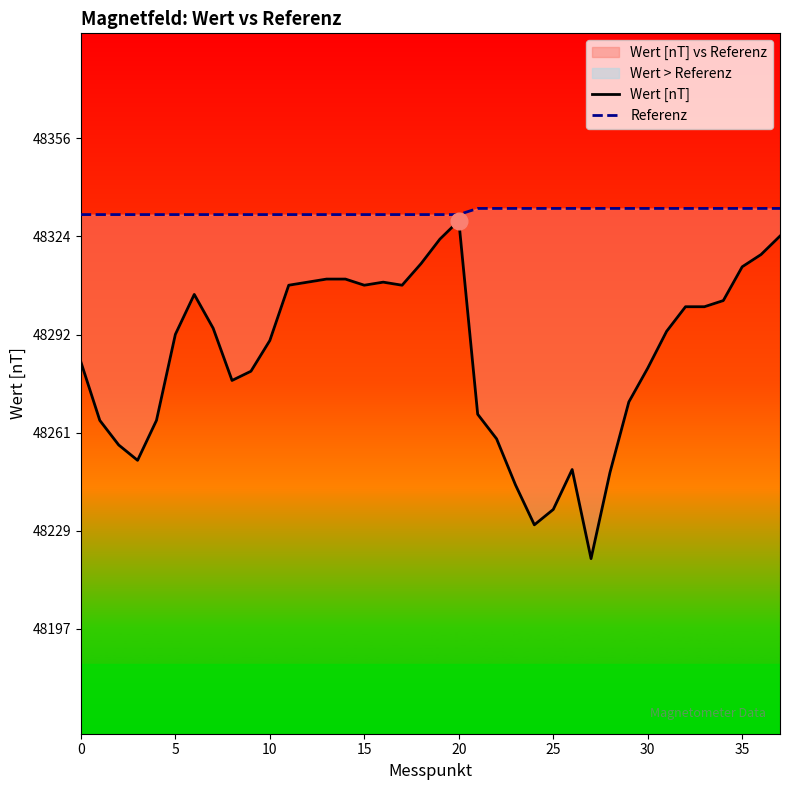

The Referenz series shows 48332 at 17. True or false?

True